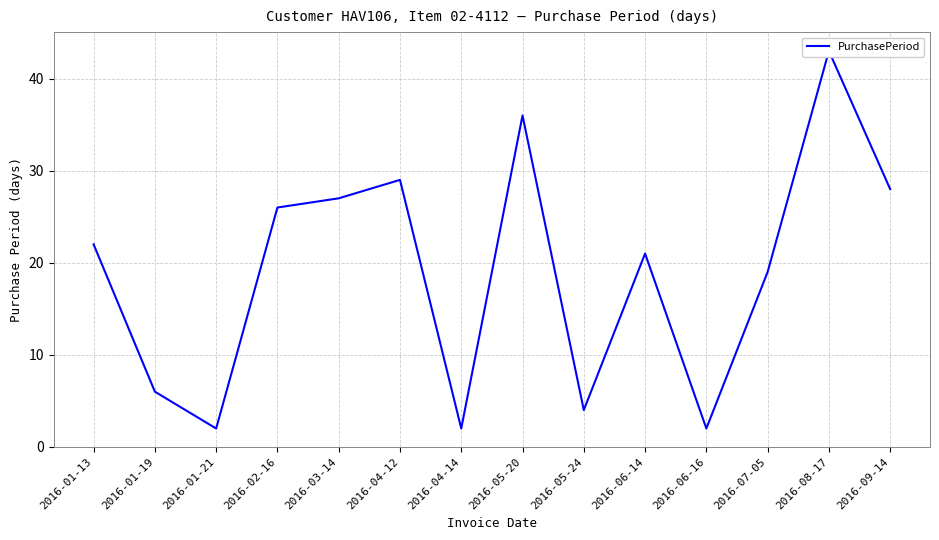

Reading right to left, what are all the values shown in this chart?

2016-09-14=28	2016-08-17=43	2016-07-05=19	2016-06-16=2	2016-06-14=21	2016-05-24=4	2016-05-20=36	2016-04-14=2	2016-04-12=29	2016-03-14=27	2016-02-16=26	2016-01-21=2	2016-01-19=6	2016-01-13=22